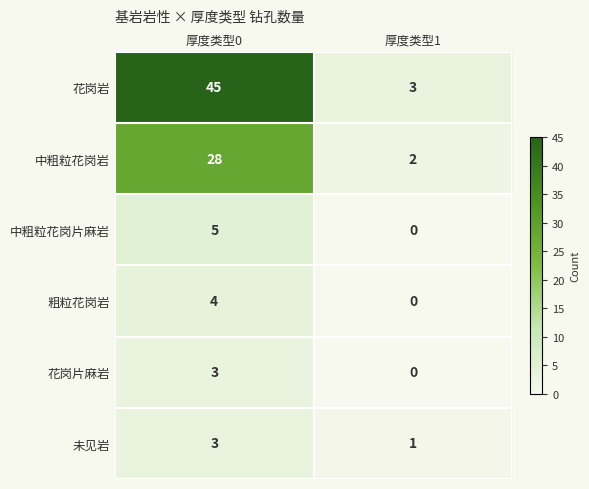

How many data points does each series have?

2